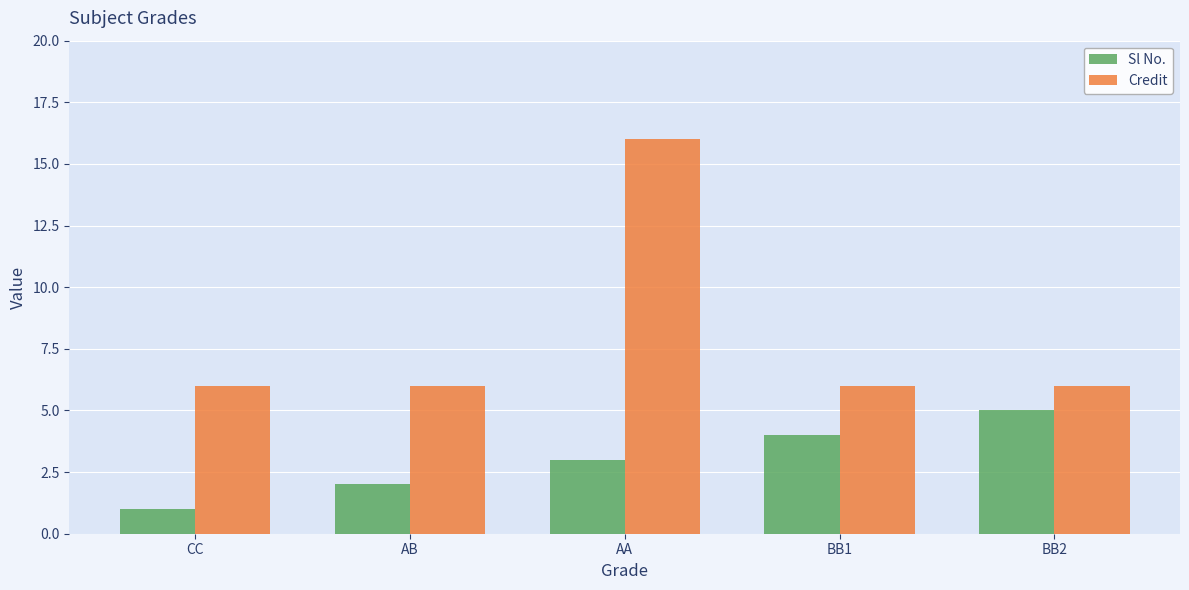

Which category has the highest value in the Sl No. series?

BB2